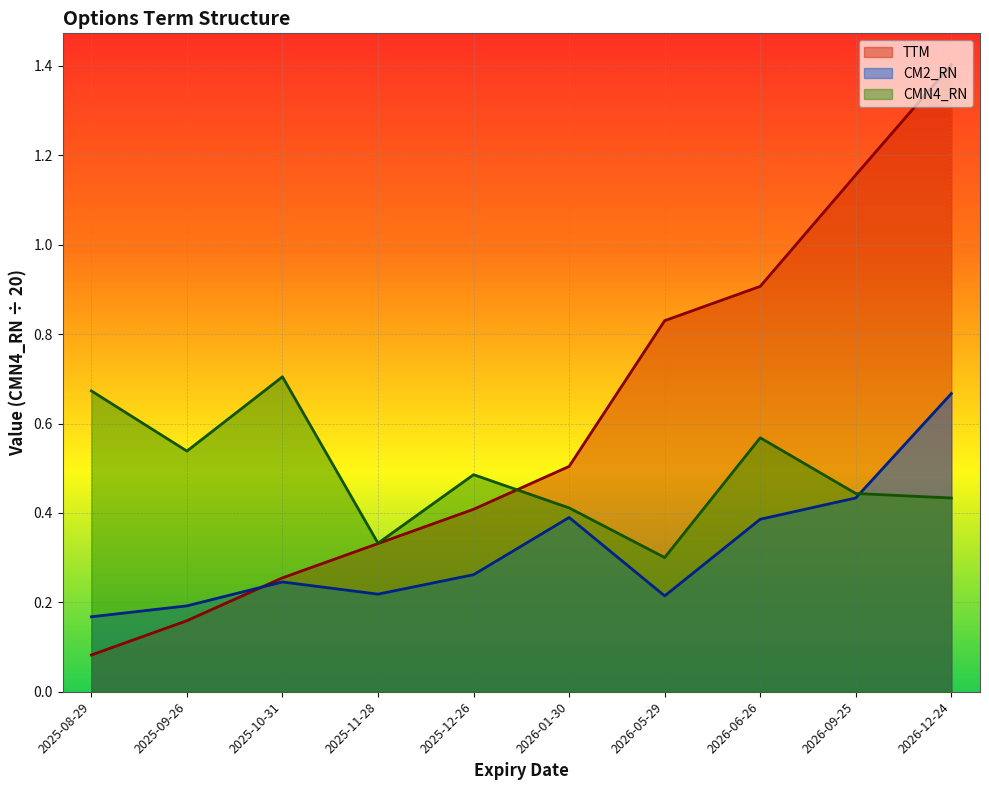

Which series has the widest spread of values?

TTM